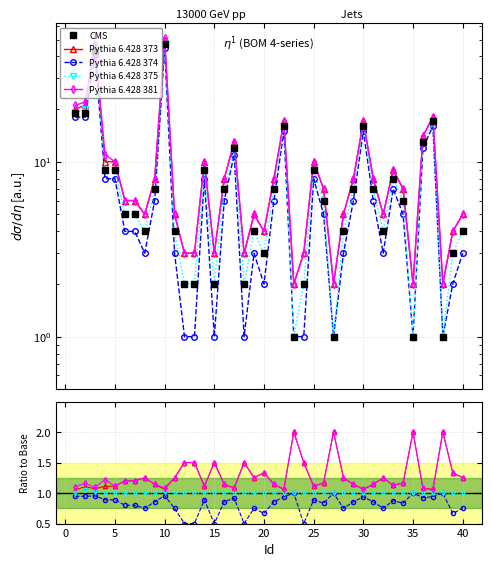

What is the value of the CMS point at the 25th from the left?

9.0